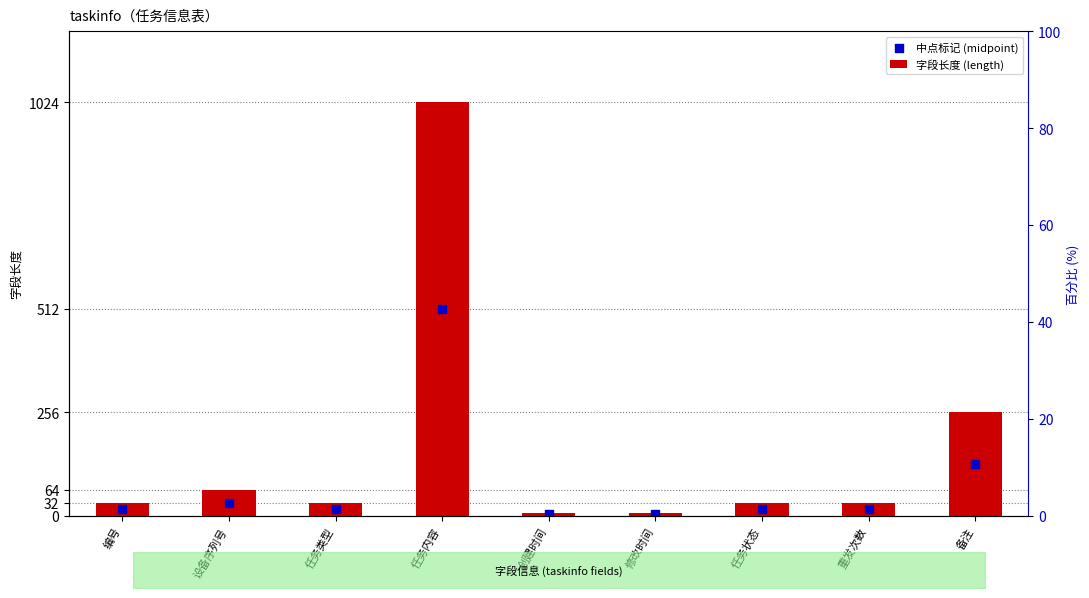

What is the total value across all series at 编号?

48